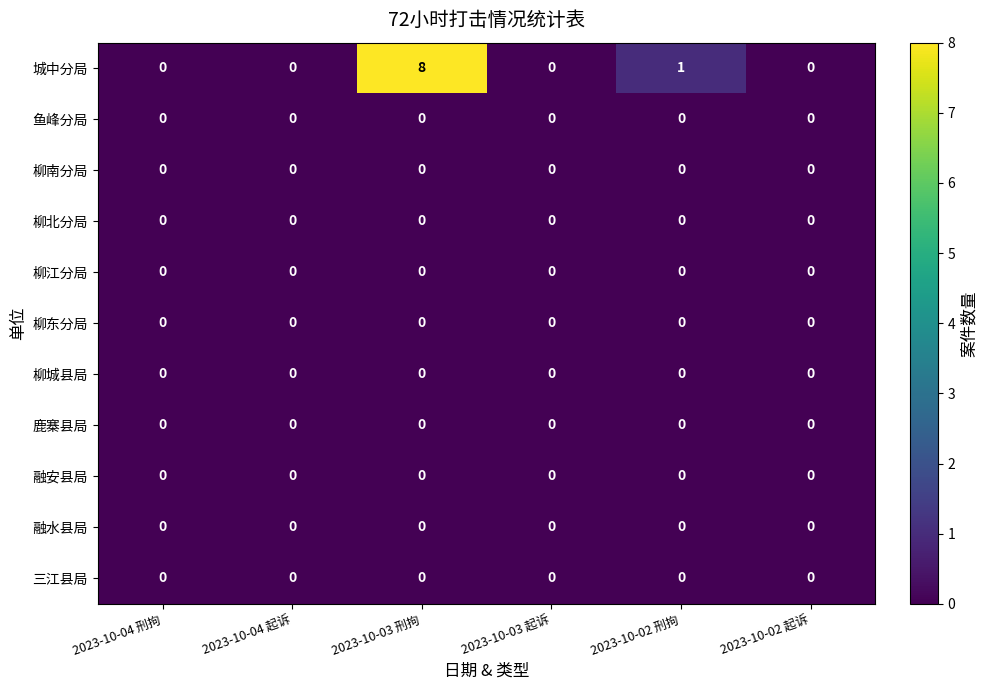

How many distinct data groups are displayed?

11